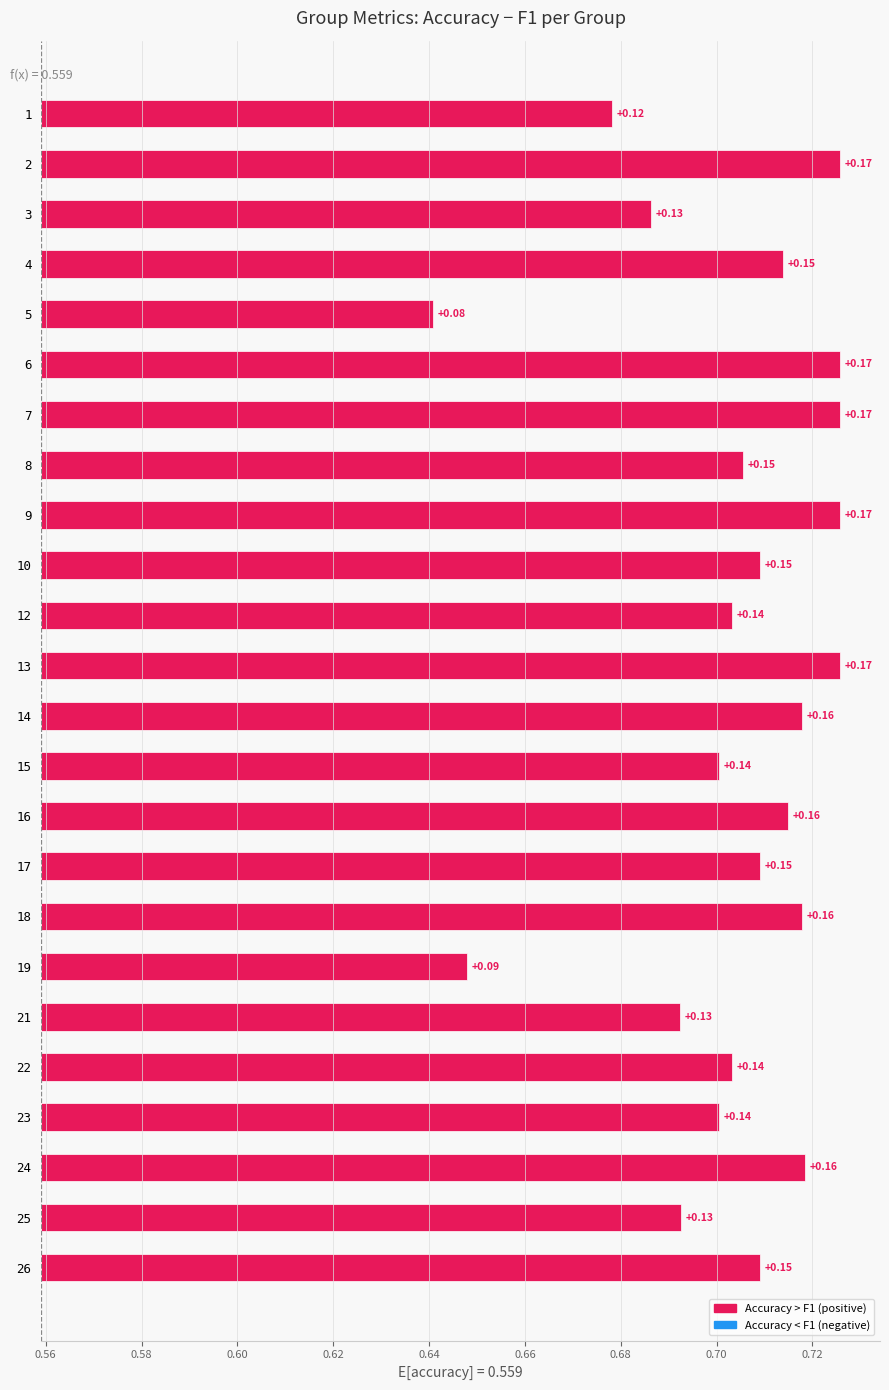

What is the sum of the accuracy values at 12 and 19?

1.4